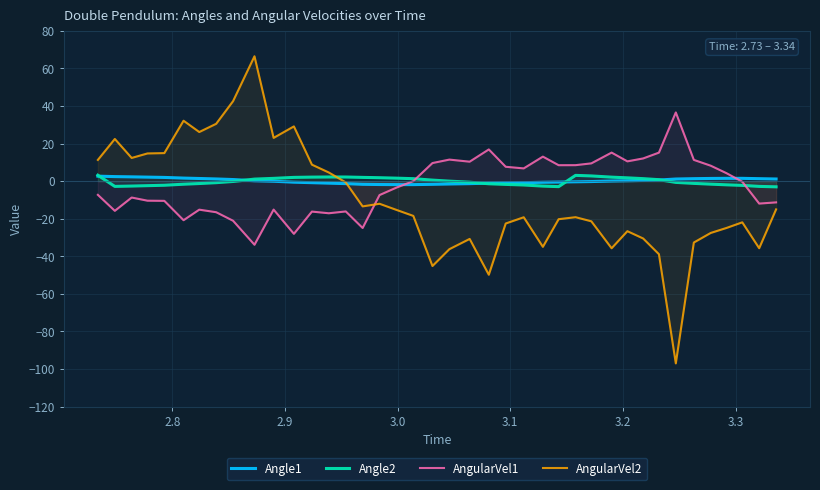

Which series has the widest spread of values?

AngularVel2